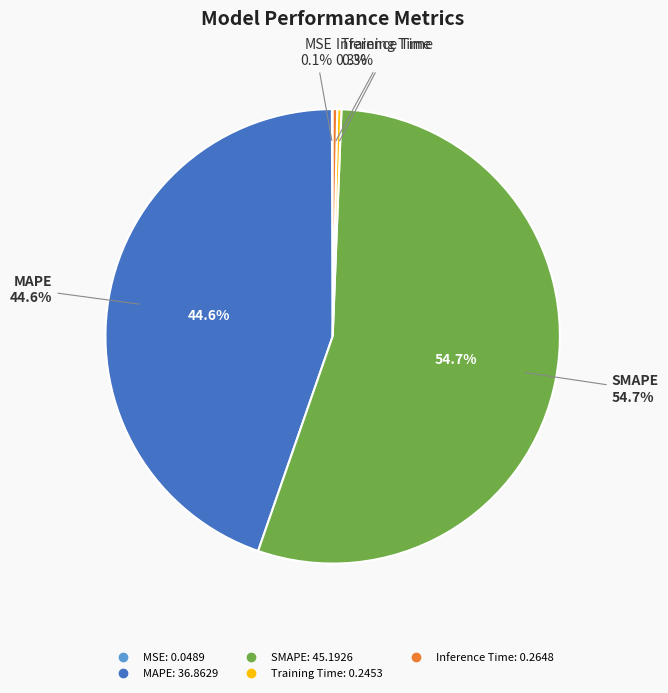

Does any single category account for the majority?

Yes